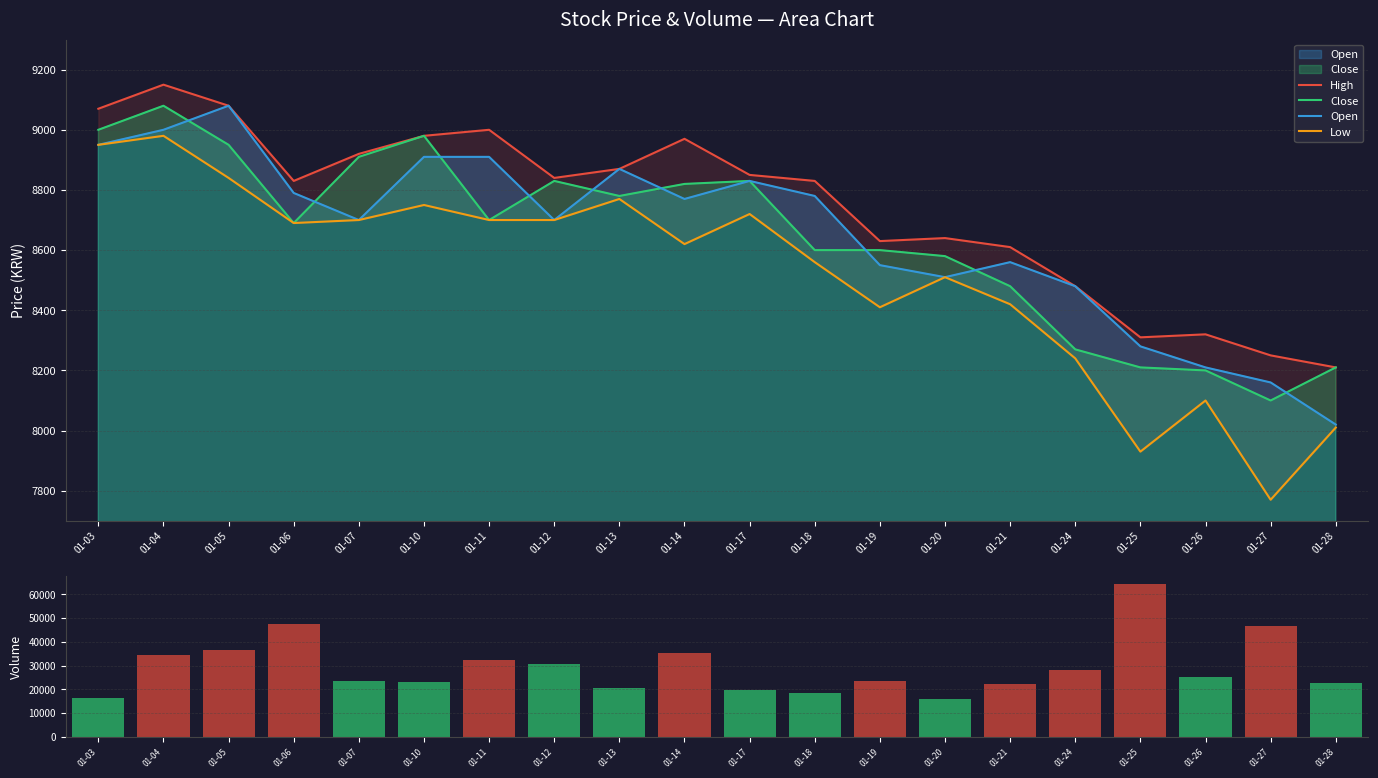

What is the average value of the Low series?

8518